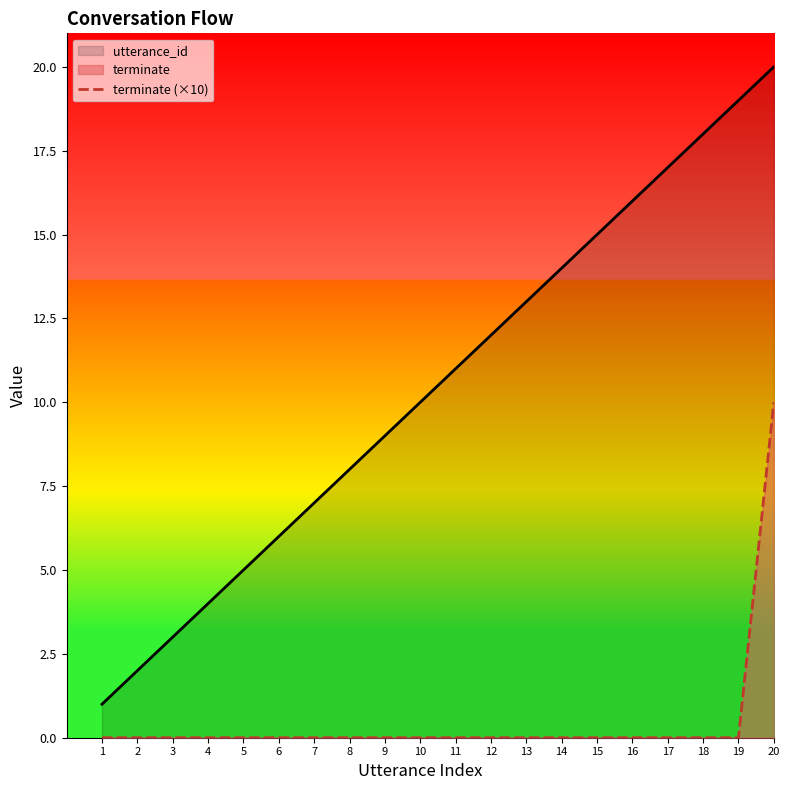

What is the sum of all utterance_id values?

210